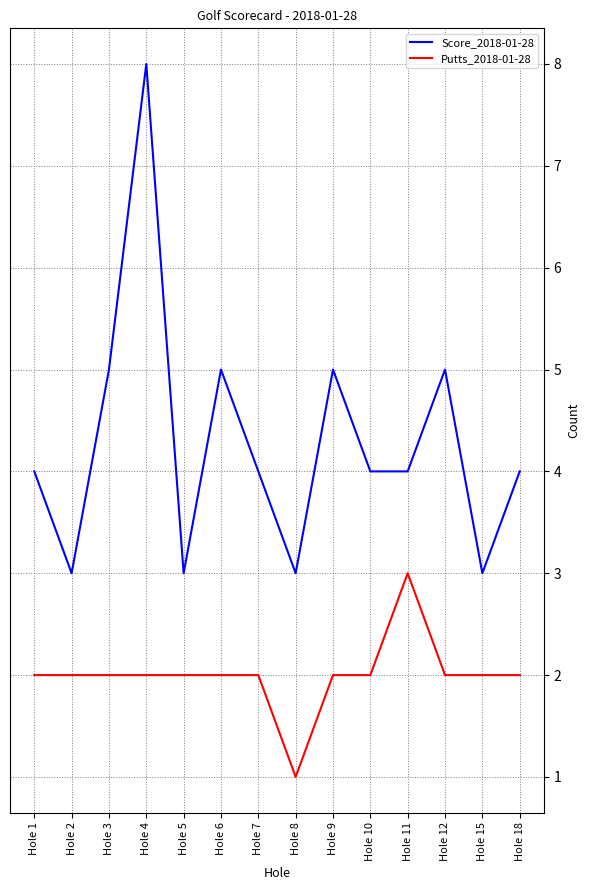

How many lines are shown in the chart?

2